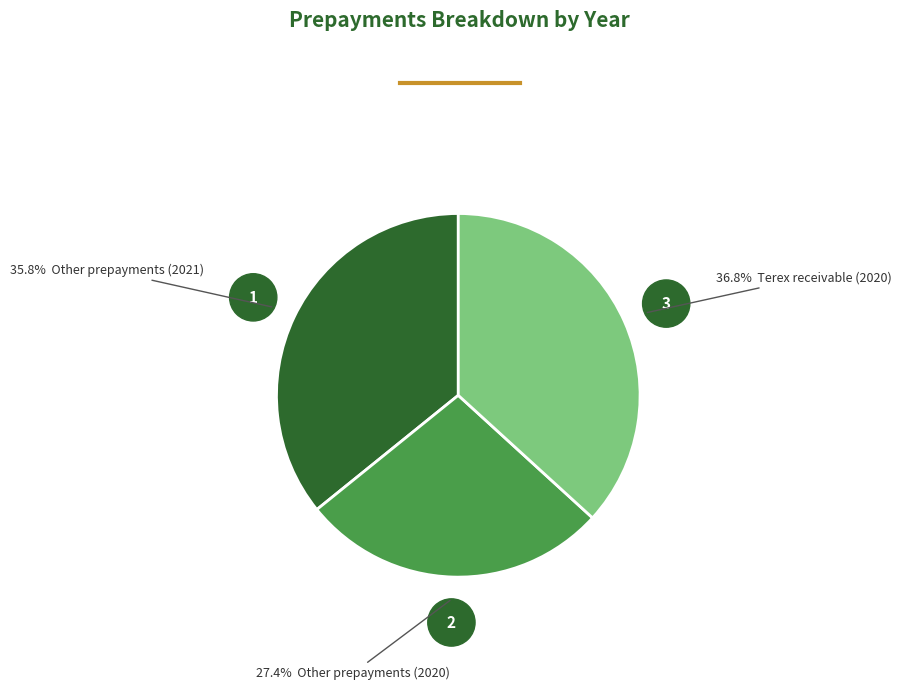

Is there any slice that represents more than half of the pie?

No